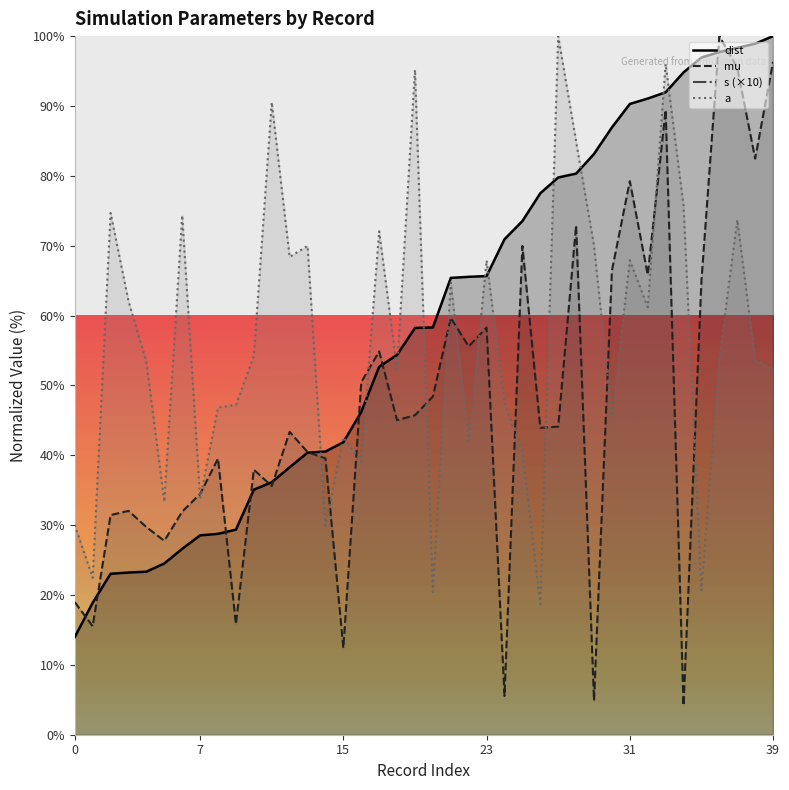

What are all the series names shown in the legend?

dist, mu, s, a